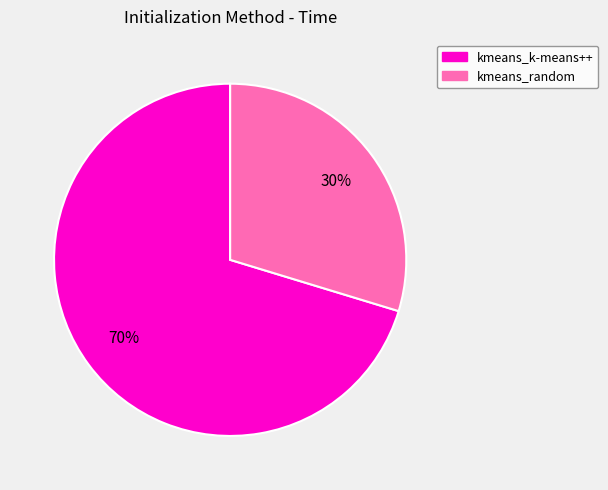

Which category has the biggest portion of the pie?

kmeans_k-means++